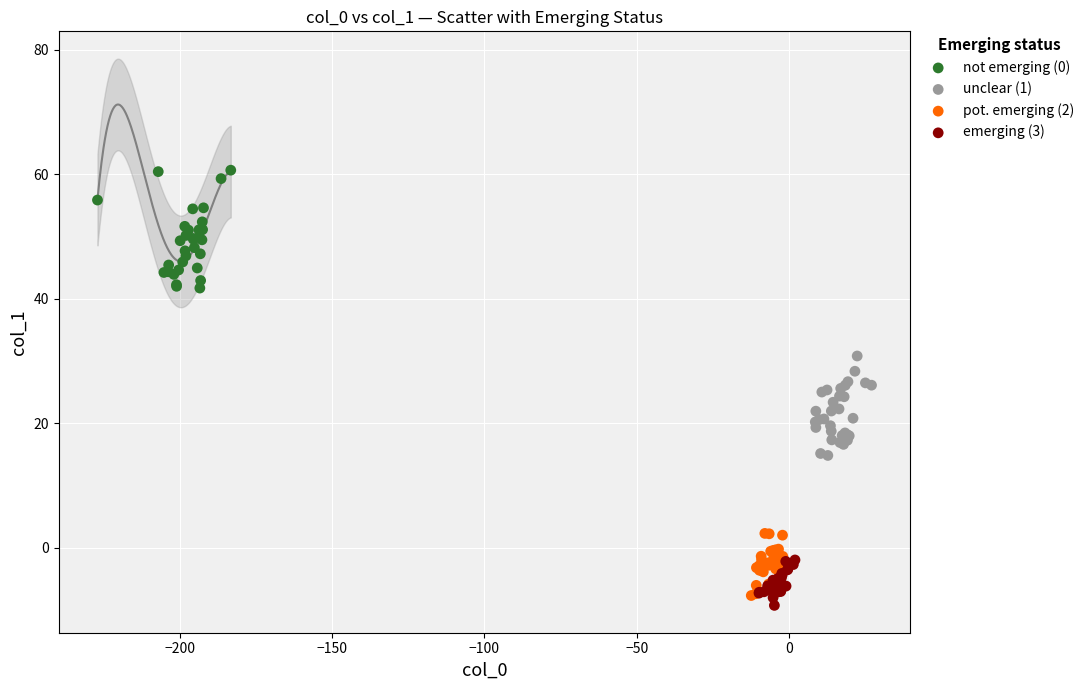

Which series reaches the maximum Y coordinate?

not emerging (0)